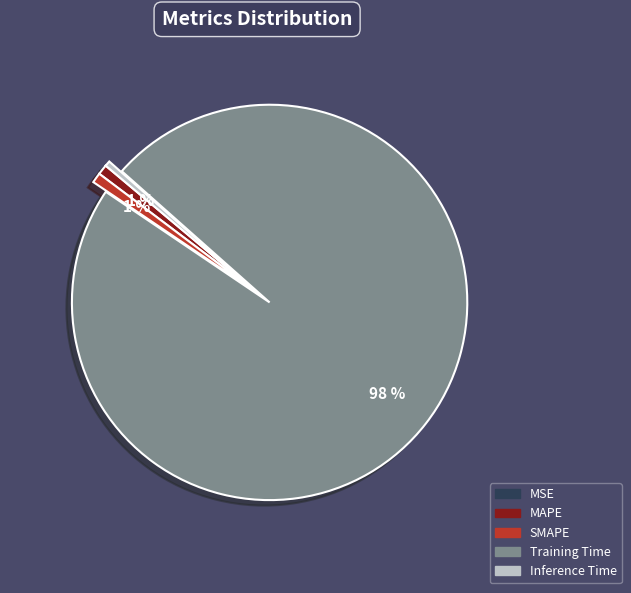

True or false: SMAPE accounts for 1% of the total.

True